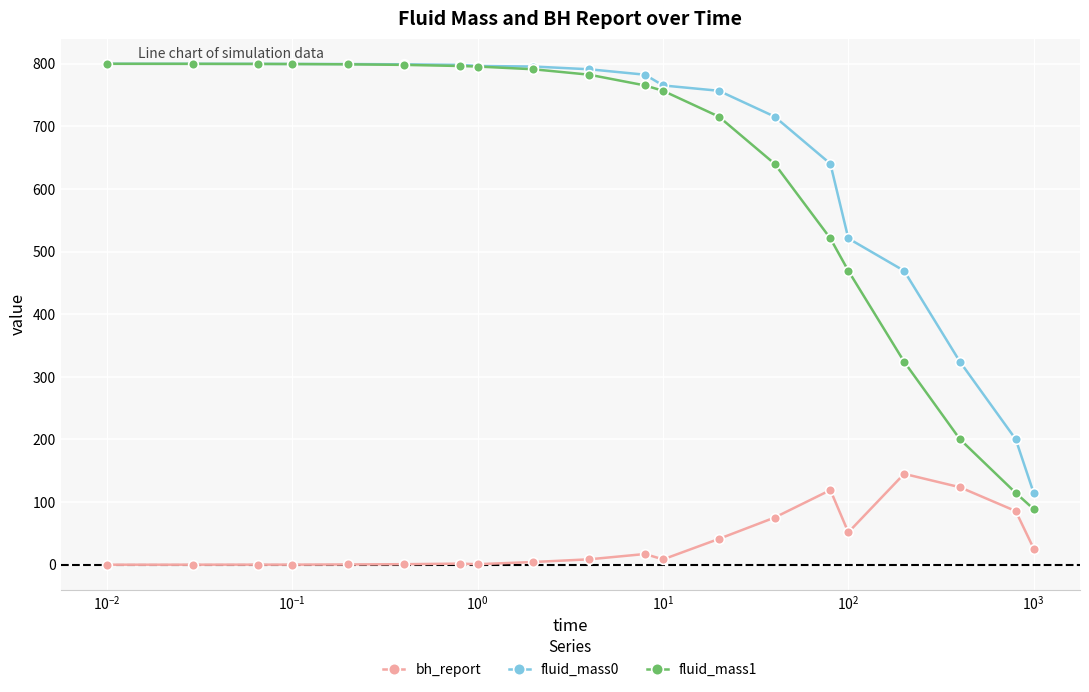

True or false: bh_report and fluid_mass0 intersect in this chart.

False